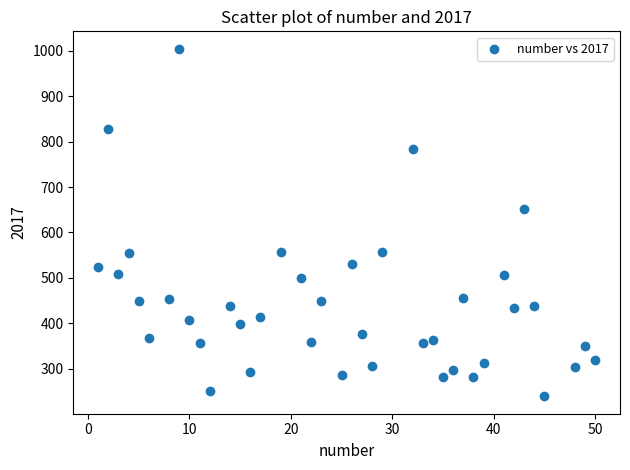

What is the range of Y values (max minus min)?

766.1